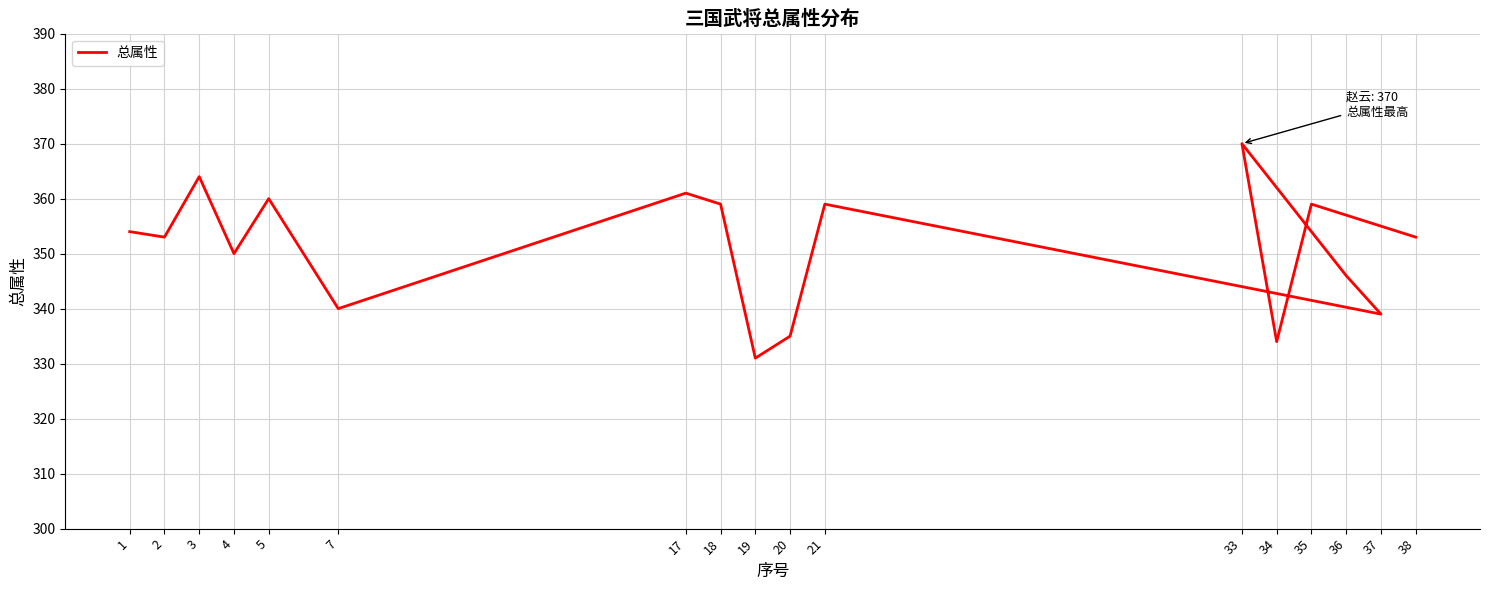

True or false: the data has more than 2 interior local peaks.

True